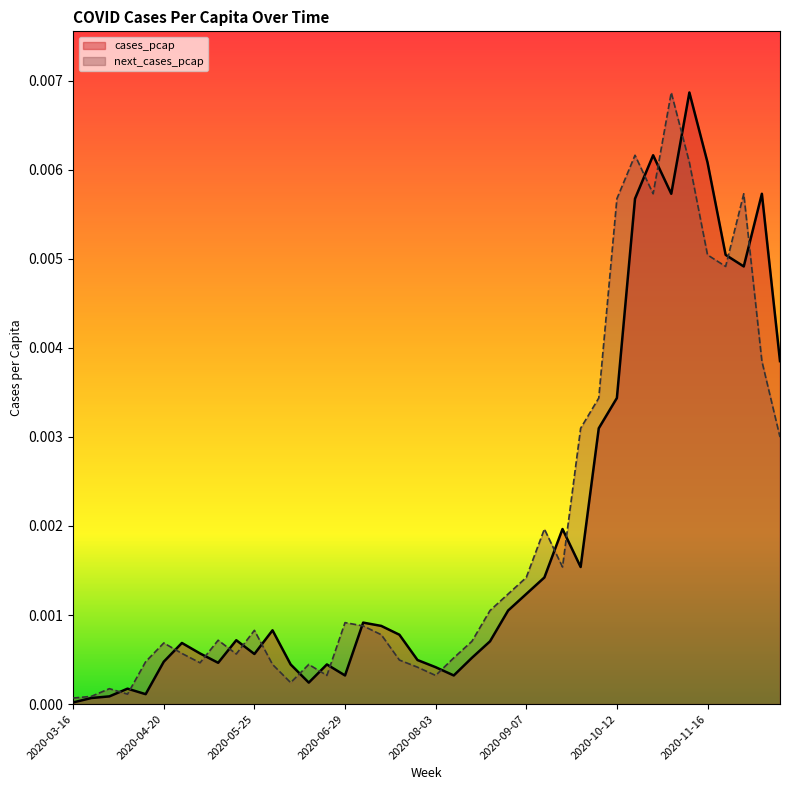

True or false: cases_pcap and next_cases_pcap cross at least once.

True